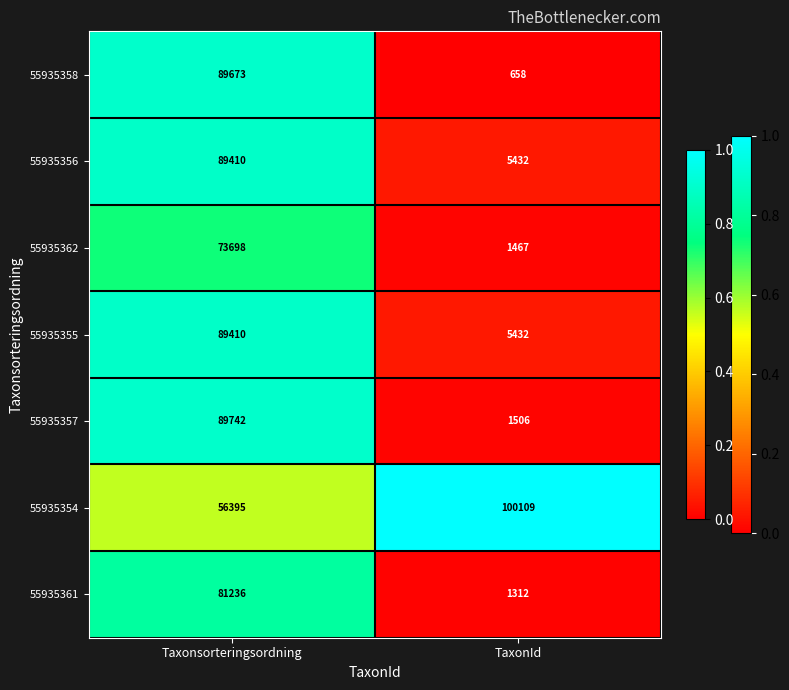

What is the spread (max minus min) of values at TaxonId?

99451